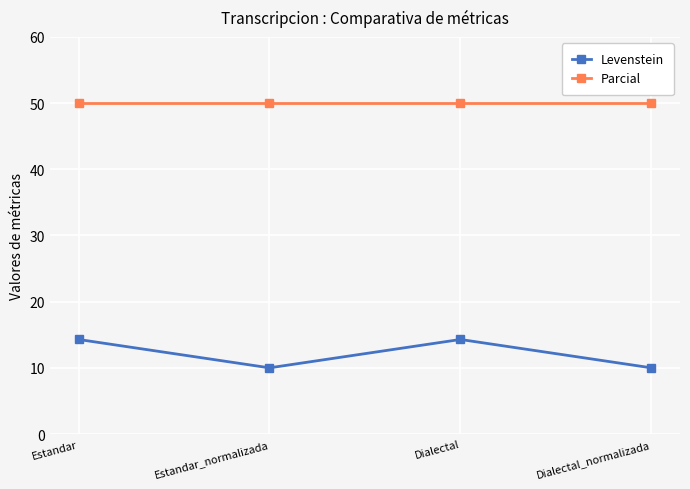

What is the sum of the Levenstein values at Estandar and Dialectal_normalizada?

24.3